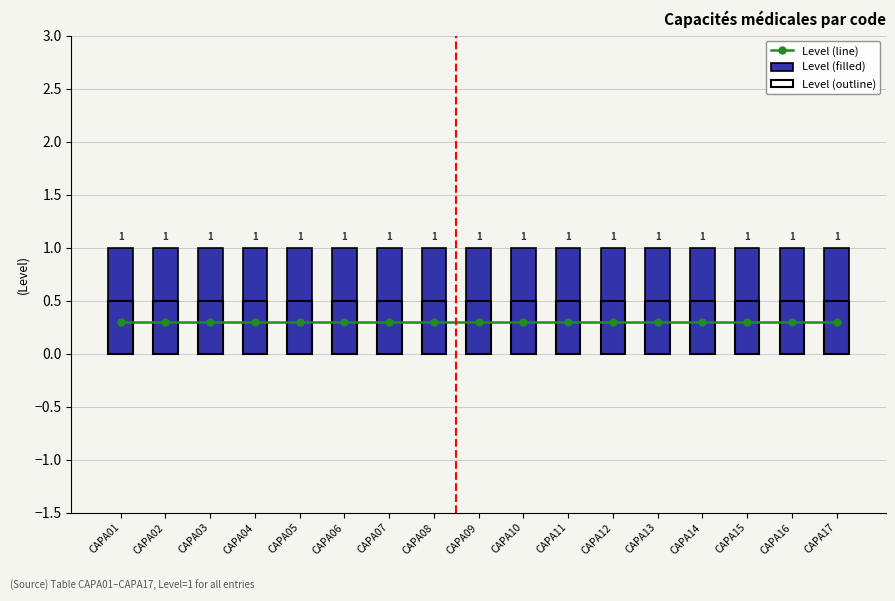

What is the value of the Level (filled) bar at the 17th from the left?

1.0